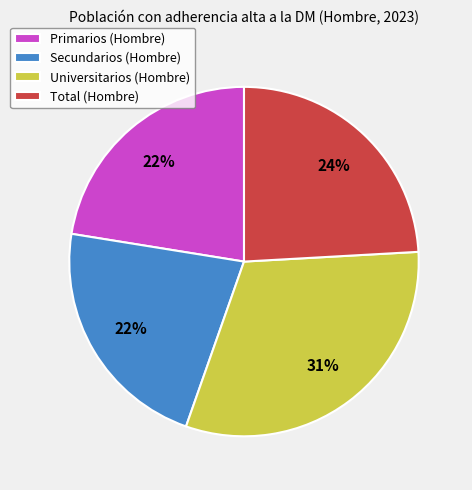

True or false: Secundarios accounts for 22% of the total.

True